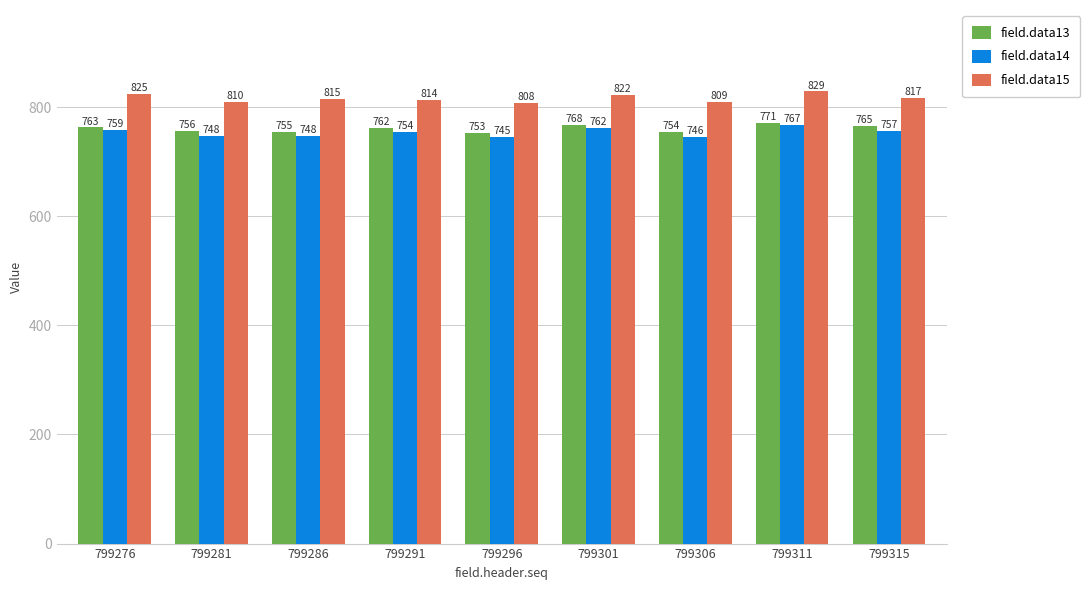

The field.data13 series shows 756 at 799281. True or false?

True